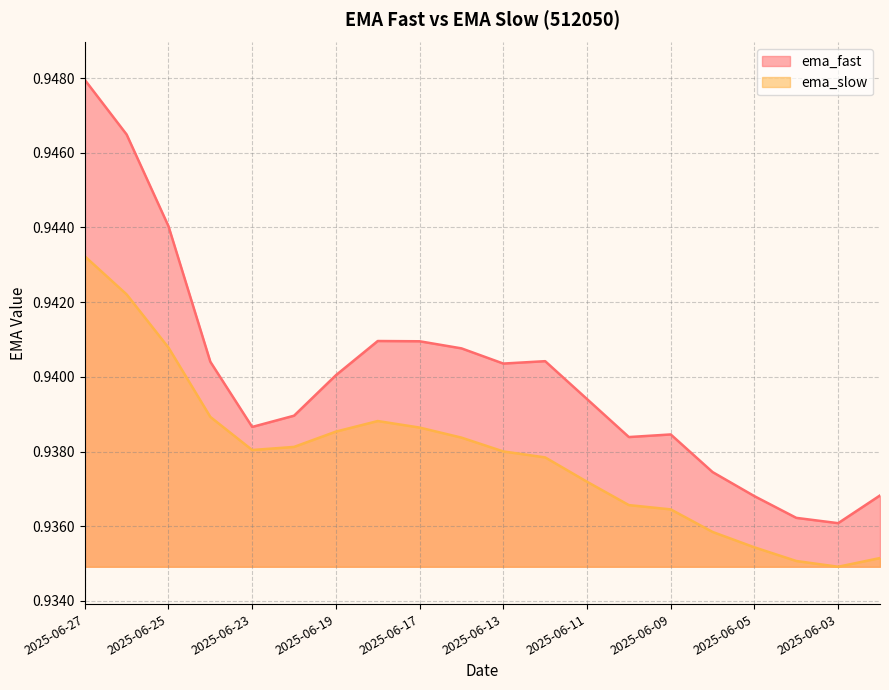

Is it true that ema_fast equals 0.9 at 2025-06-04?

True